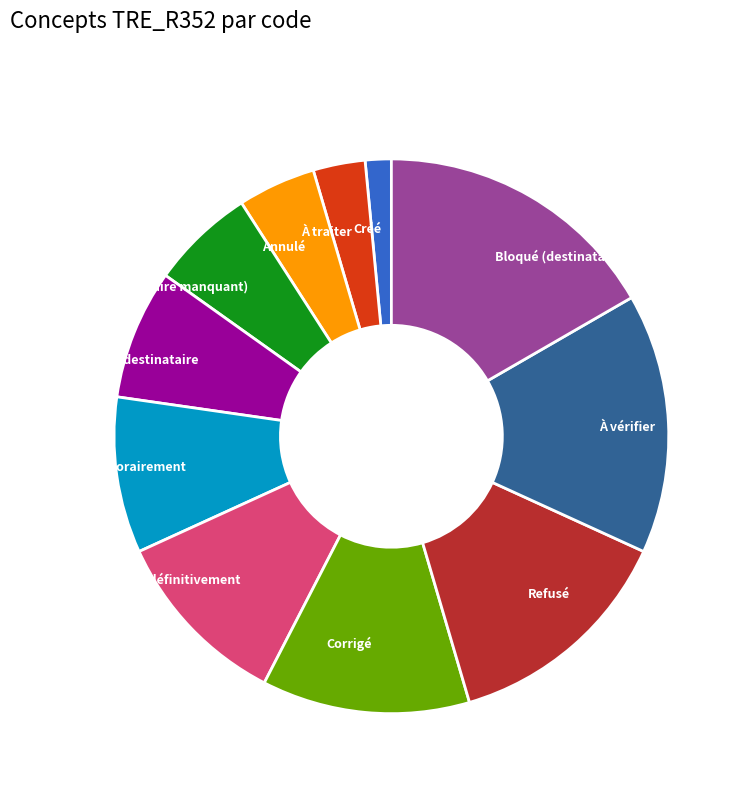

Is it true that Bloqué (destinataire erroné) is 17% of the pie?

True